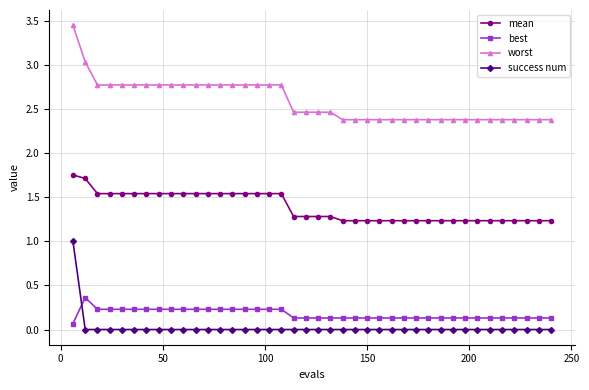

Which series has the largest range (max minus min)?

worst